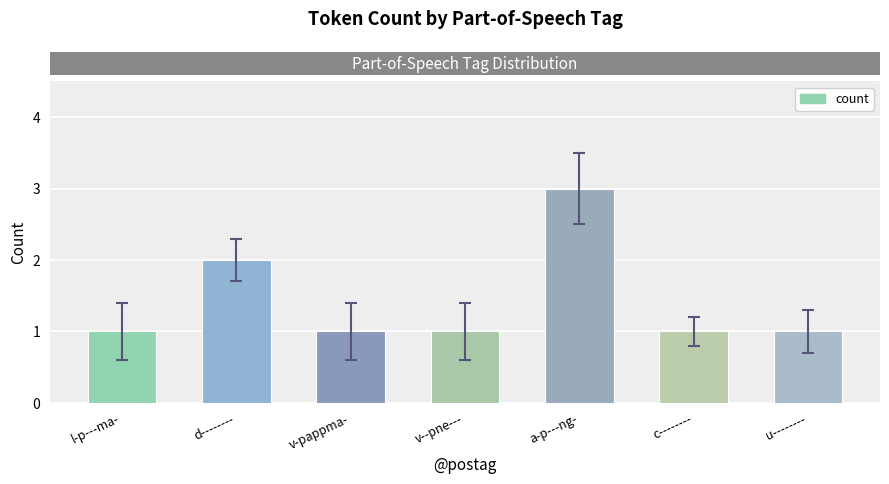

Reading right to left, transcribe all the data shown in this chart.

u--------=1	c--------=1	a-p---ng-=3	v--pne---=1	v-pappma-=1	d--------=2	l-p---ma-=1